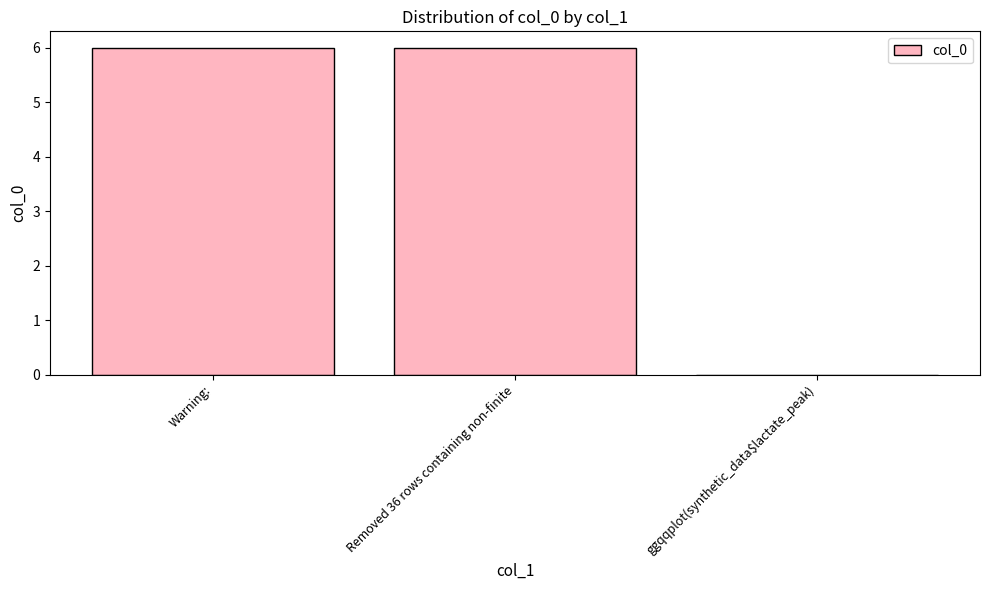

What value does the data have at Warning:?

6